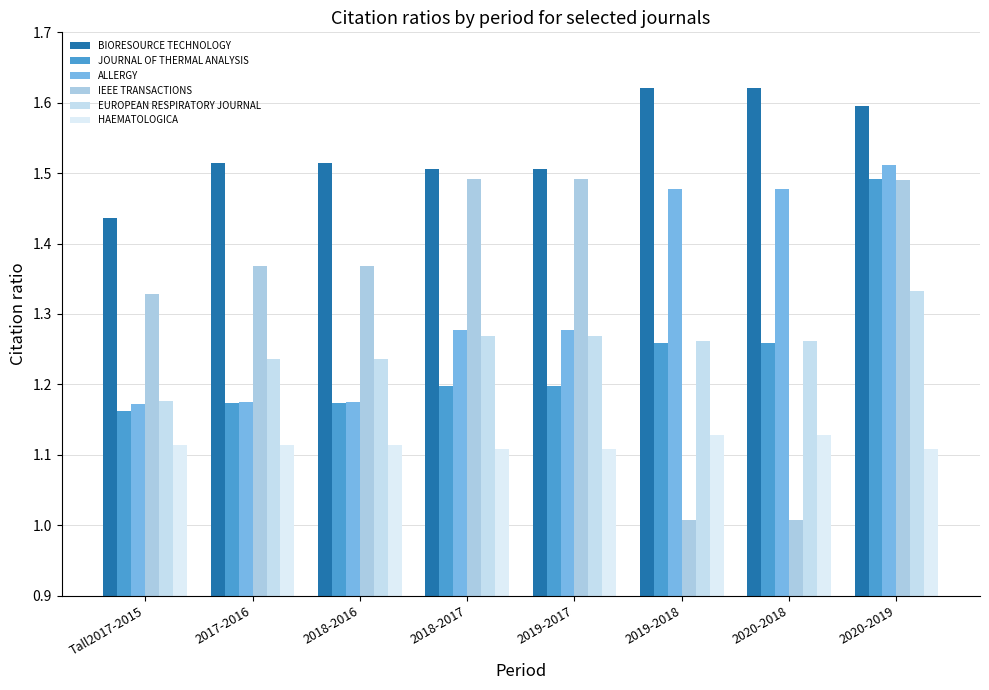

Rank the series by their maximum value, from highest to lowest.

BIORESOURCE TECHNOLOGY, ALLERGY, JOURNAL OF THERMAL ANALYSIS, IEEE TRANSACTIONS, EUROPEAN RESPIRATORY JOURNAL, HAEMATOLOGICA